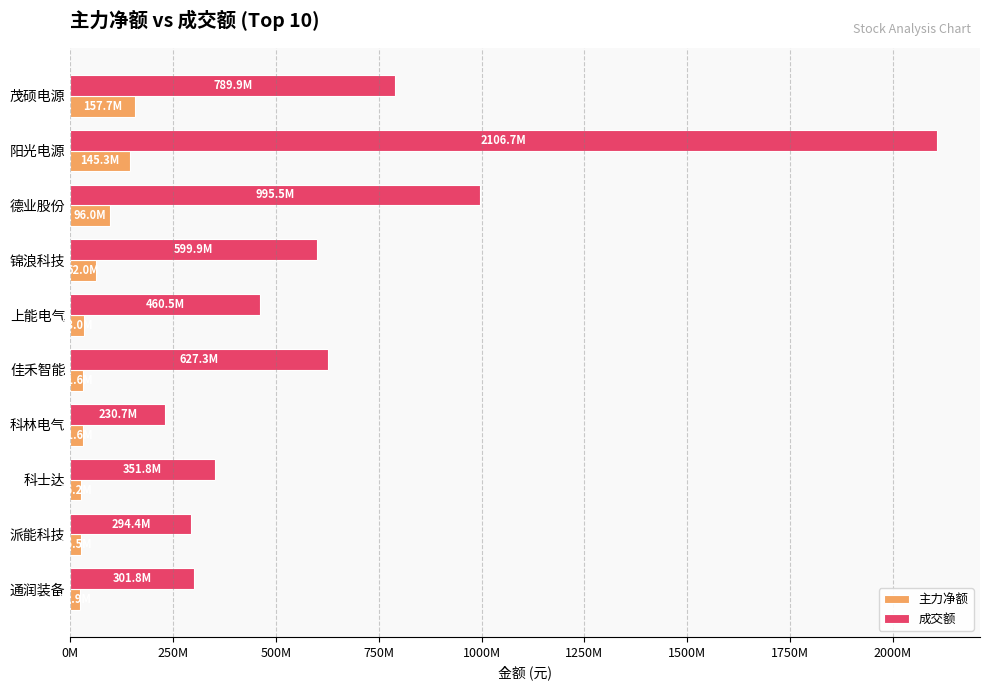

What are all the series names shown in the legend?

主力净额, 成交额